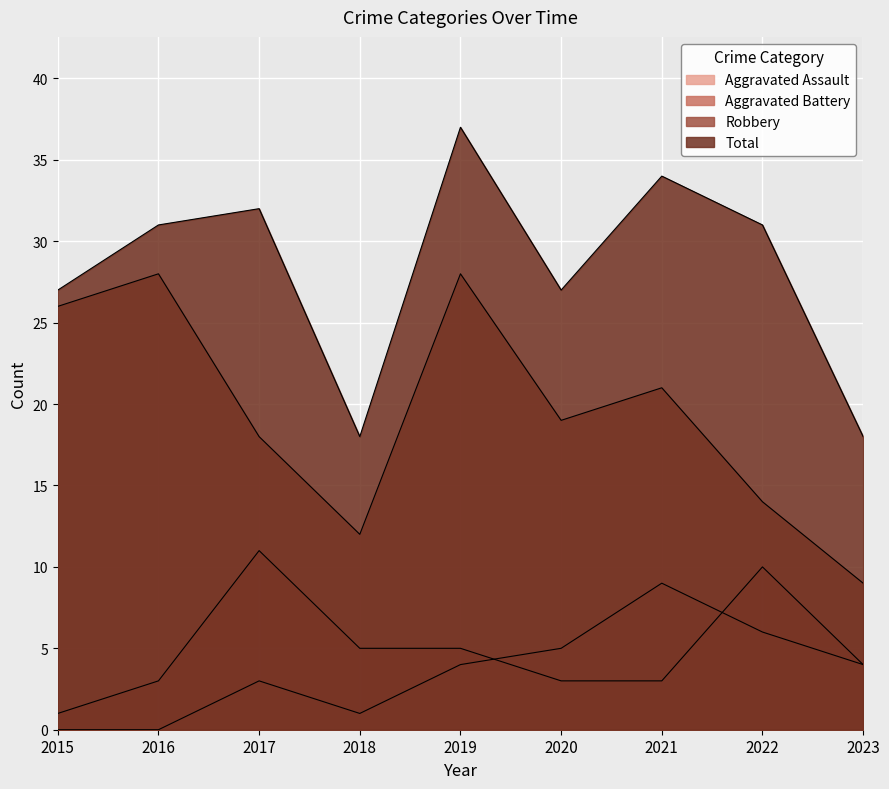

What are all the series names shown in the legend?

Aggravated Assault, Aggravated Battery, Robbery, Total